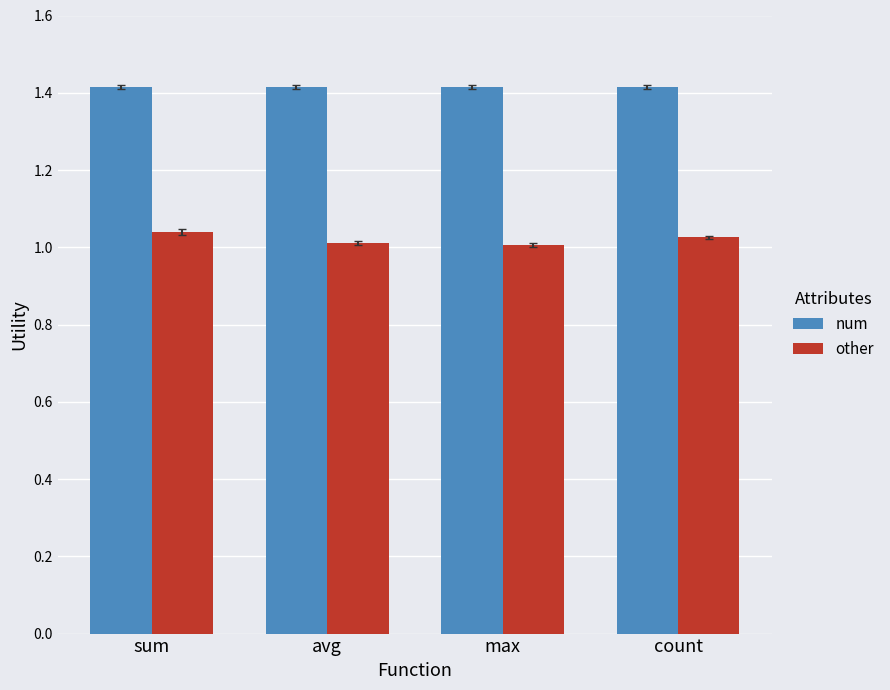

What is the sum of the num values at max and sum?

2.8